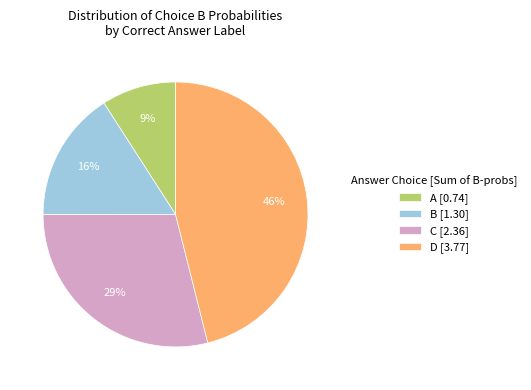

Is it true that C [2.36] is 29% of the pie?

True